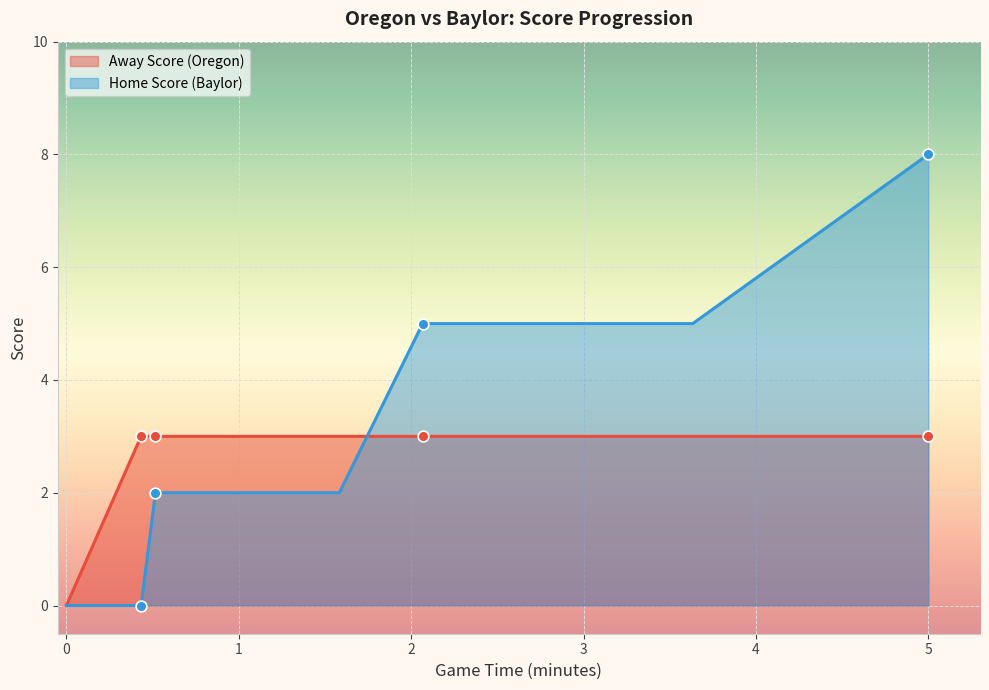

Which series contains the highest Y value?

Home Score